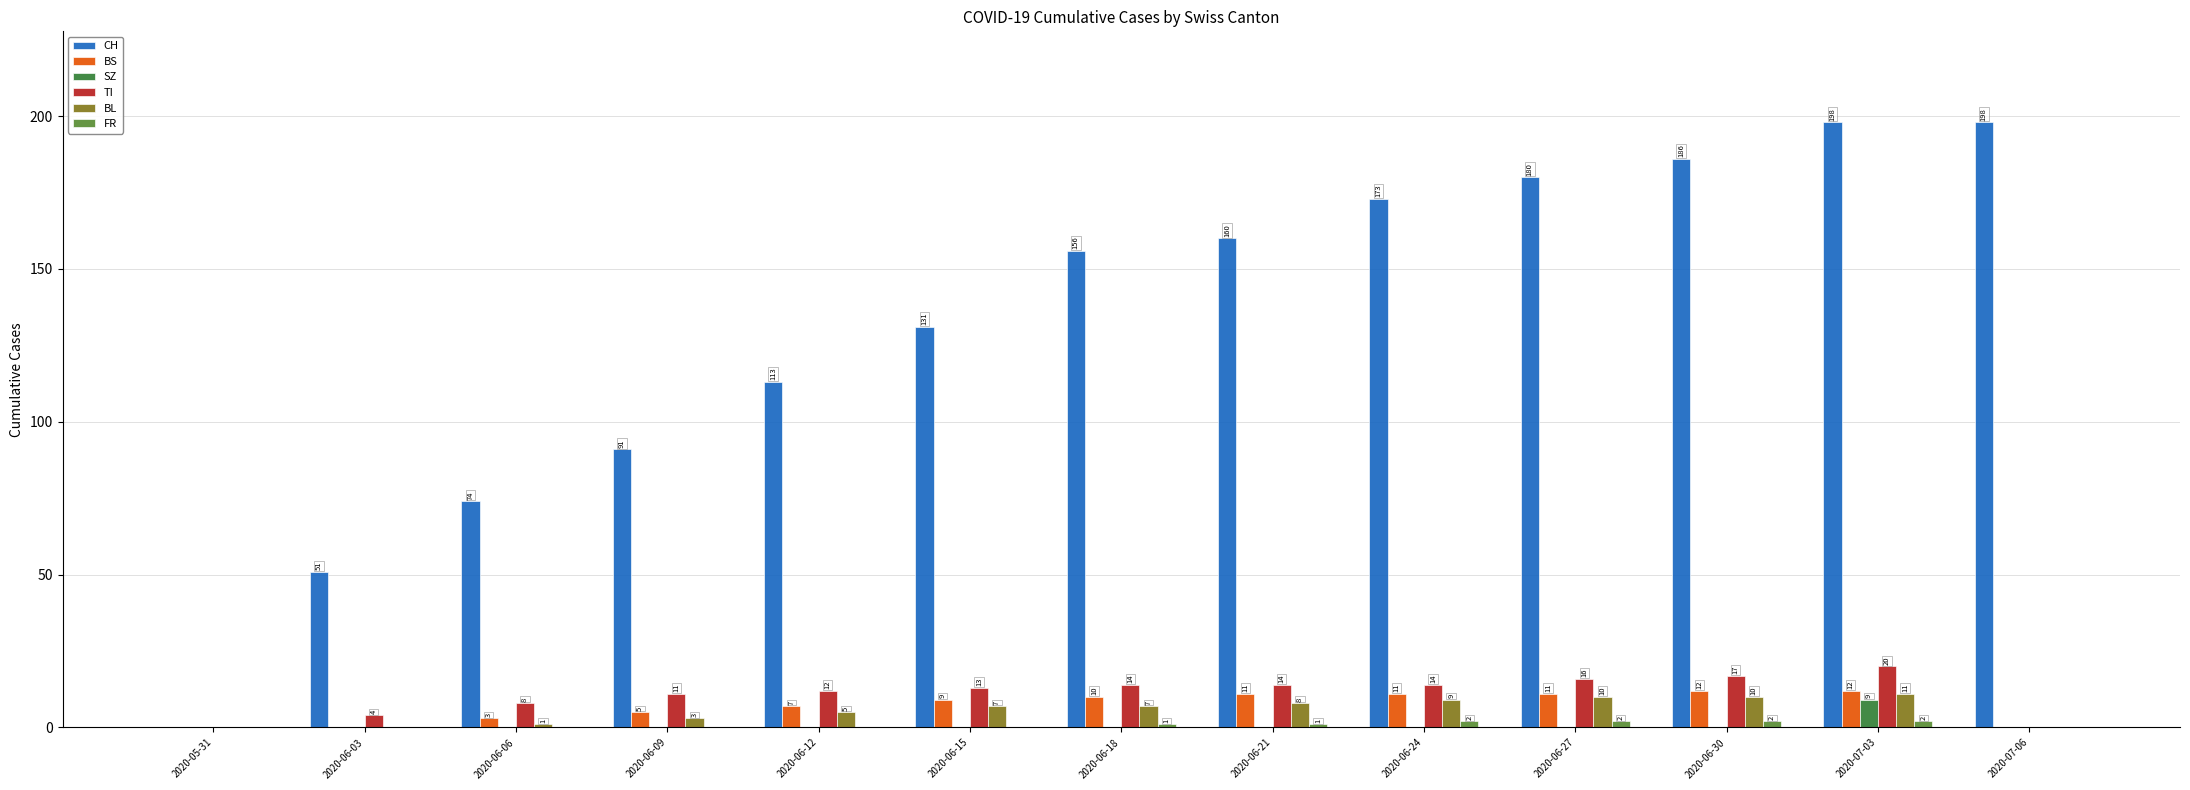

What is the sum of the BS values at 2020-06-27 and 2020-06-09?

16